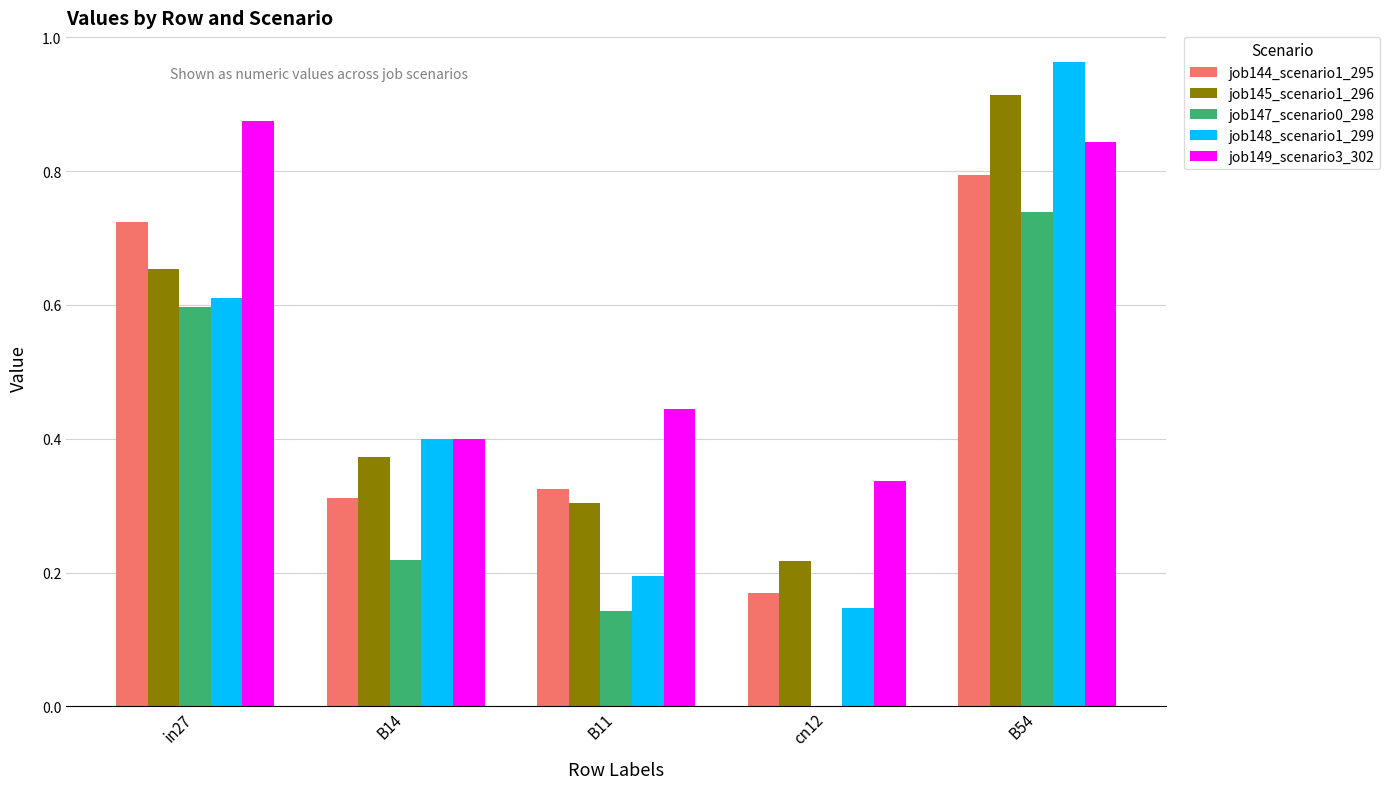

What is the total value across all series at B54?

4.3